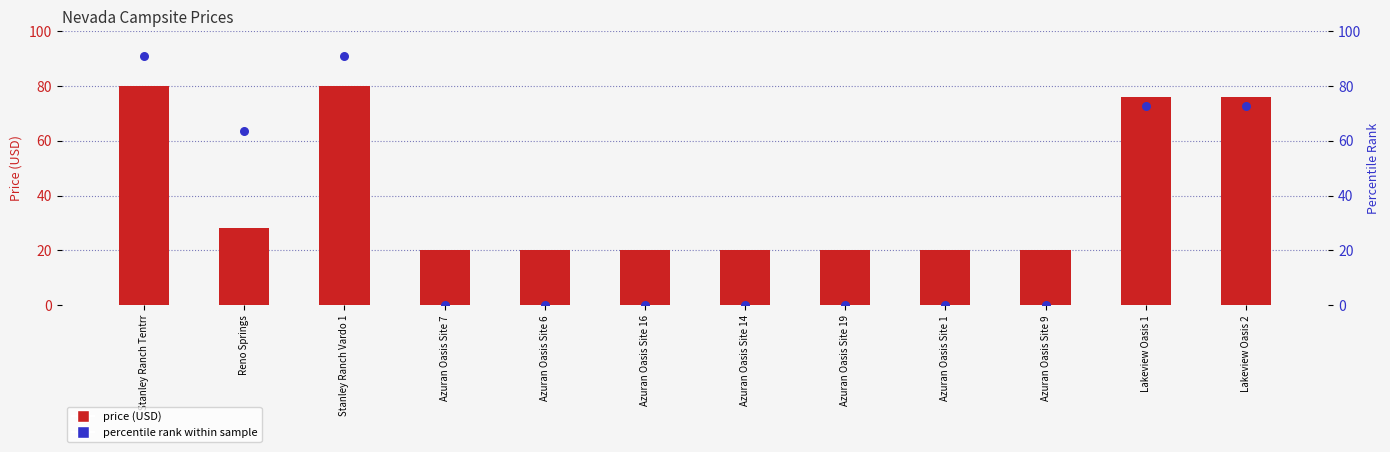

Which series has the largest total across all categories?

price (USD)